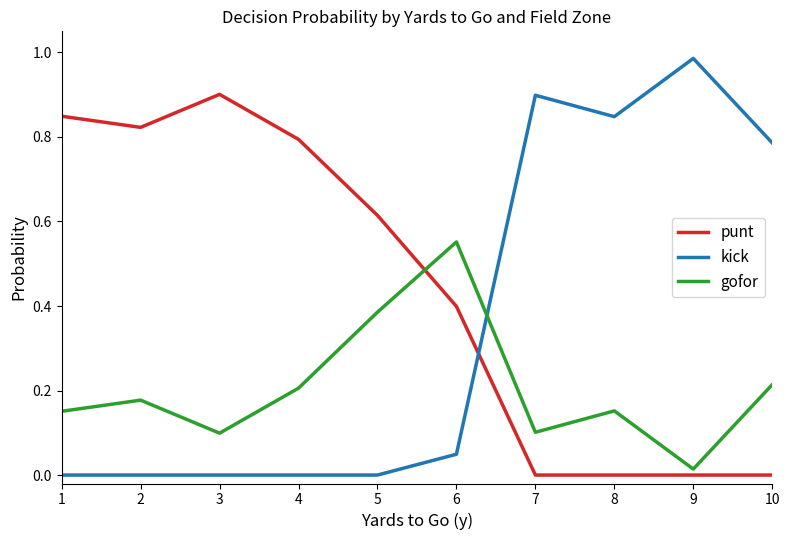

True or false: kick and gofor intersect in this chart.

True